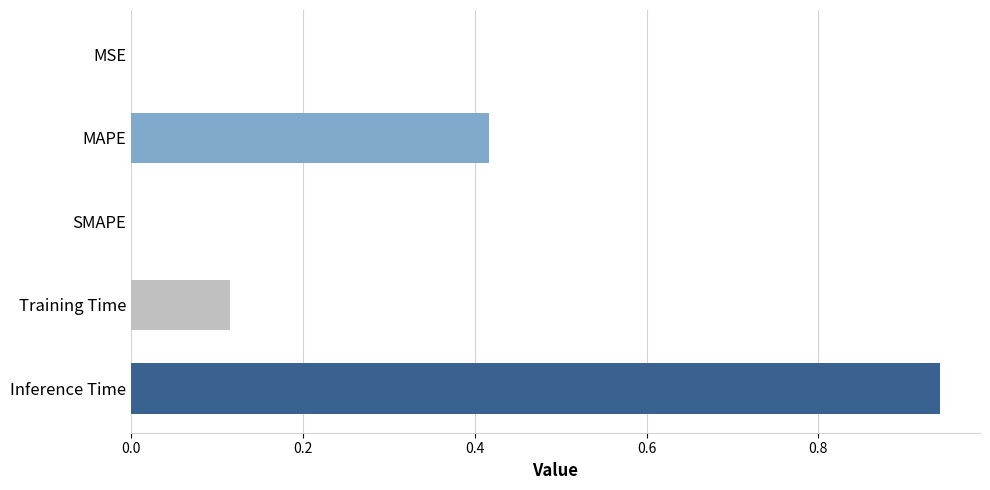

Between MAPE and SMAPE, which is larger?

MAPE